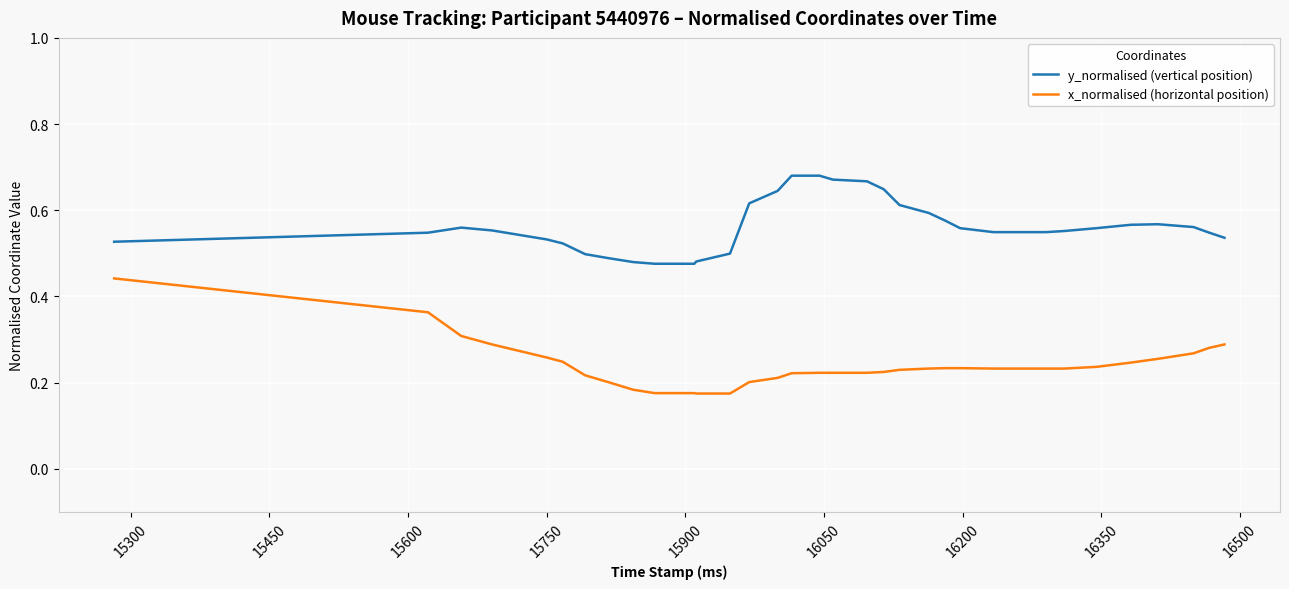

Which series has the widest spread of values?

x_normalised (horizontal position)